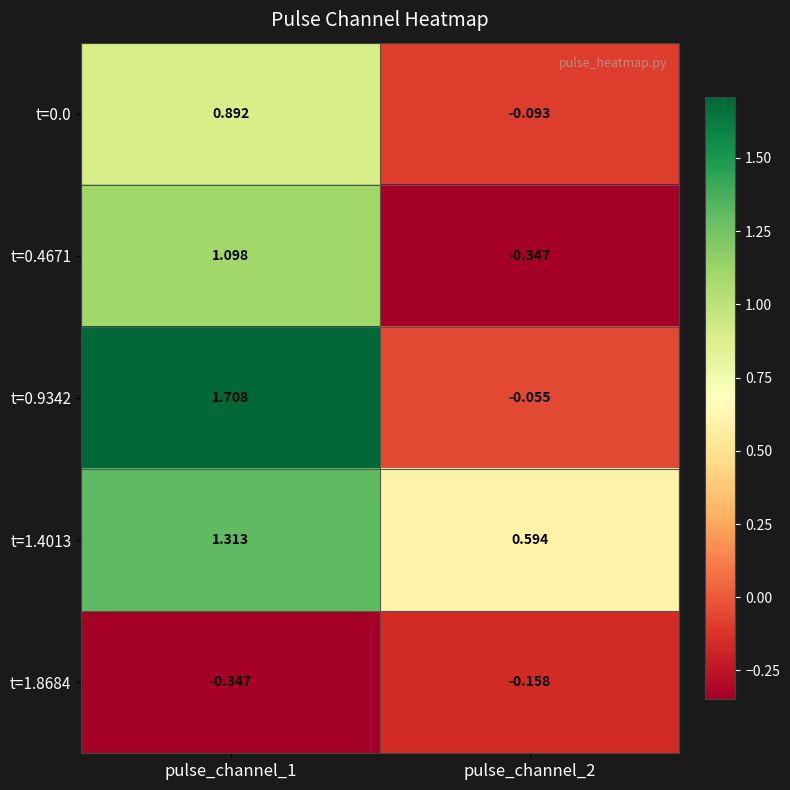

Is the value of t=1.4013 at pulse_channel_2 greater than the value of t=1.8684 at pulse_channel_2?

Yes